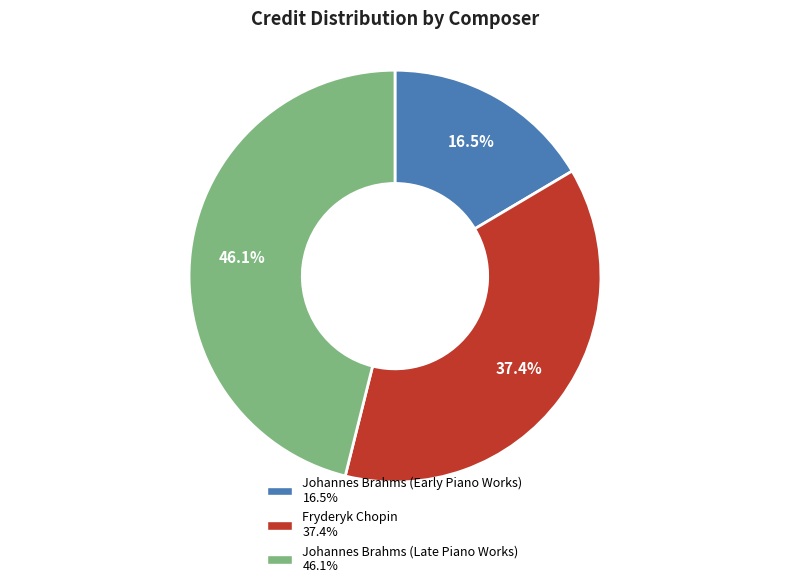

Is Fryderyk Chopin the majority of the pie?

No